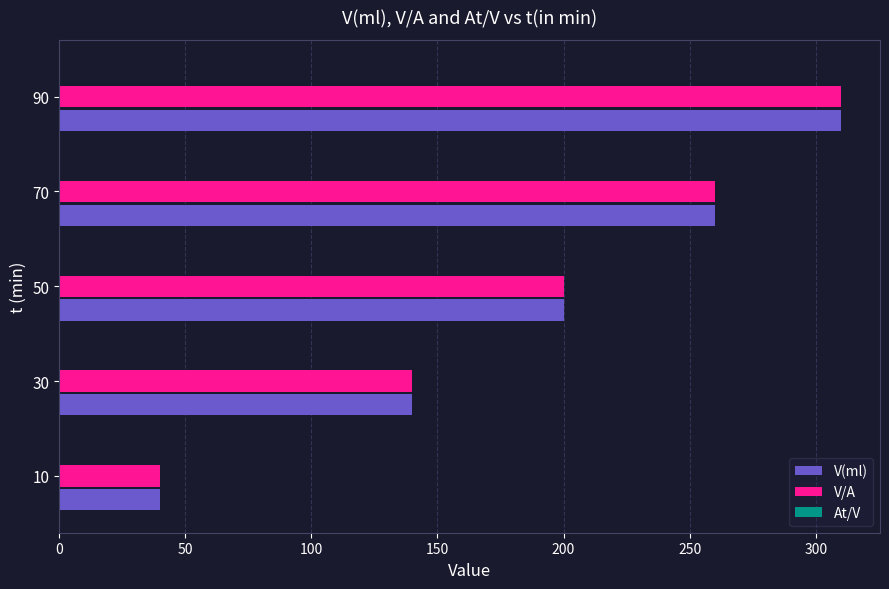

Where is V(ml) nearest to the value 175?

50